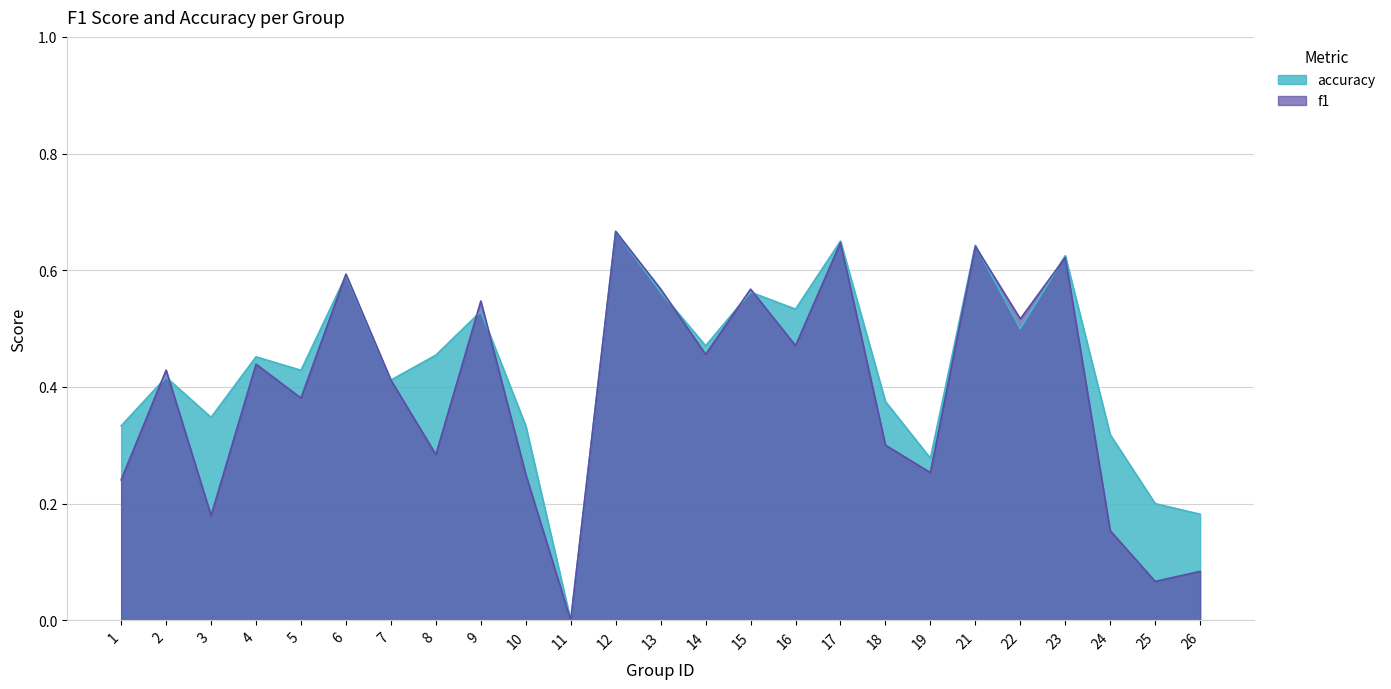

Reading left to right, transcribe all the data shown in this chart.

f1: 0.2	0.4	0.2	0.4	0.4	0.6	0.4	0.3	0.5	0.2	0.0	0.7	0.6	0.5	0.6	0.5	0.6	0.3	0.3	0.6	0.5	0.6	0.2	0.1	0.1
accuracy: 0.3	0.4	0.3	0.5	0.4	0.6	0.4	0.5	0.5	0.3	0.0	0.7	0.6	0.5	0.6	0.5	0.7	0.4	0.3	0.6	0.5	0.6	0.3	0.2	0.2